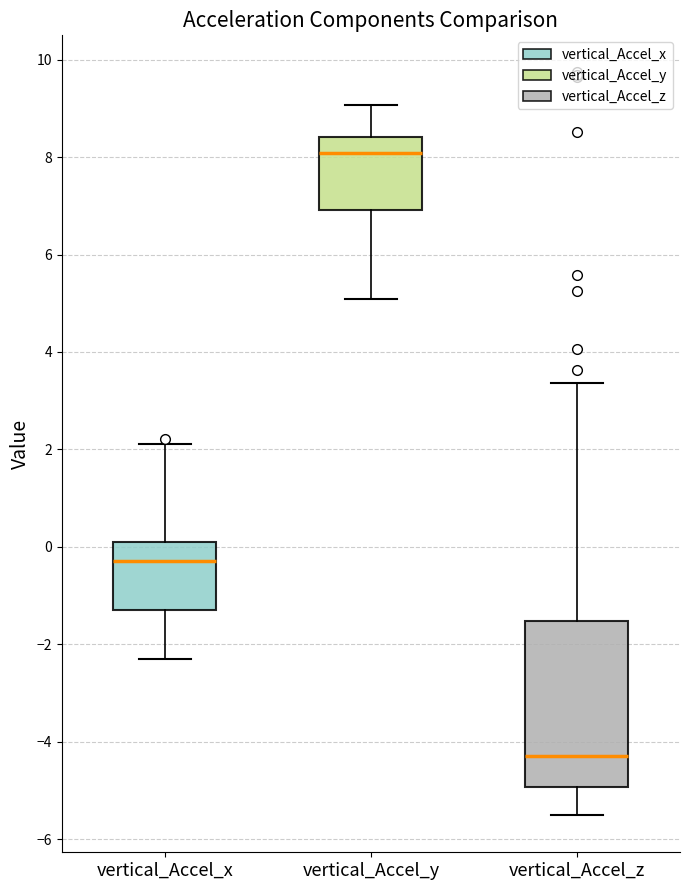

Reading left to right, read every box against the y-axis: the position of its median line, the range the box covers, and the ends of its whiskers. The values are not printed on the chart, so give them approximately, as read against the axis.

vertical_Accel_x: median -0.2, box -1.2 to 0.2, whiskers -2.2 to 2.2
vertical_Accel_y: median 8.0, box 7.0 to 8.4, whiskers 5.0 to 9.0
vertical_Accel_z: median -4.4, box -5.0 to -1.6, whiskers -5.6 to 3.4